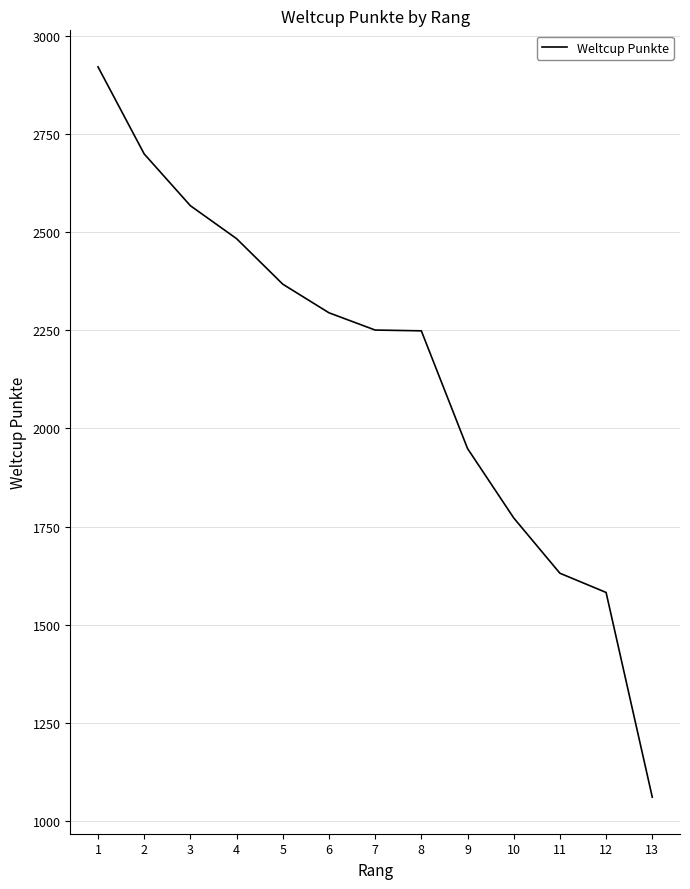

Which label corresponds to the largest value in the chart?

1